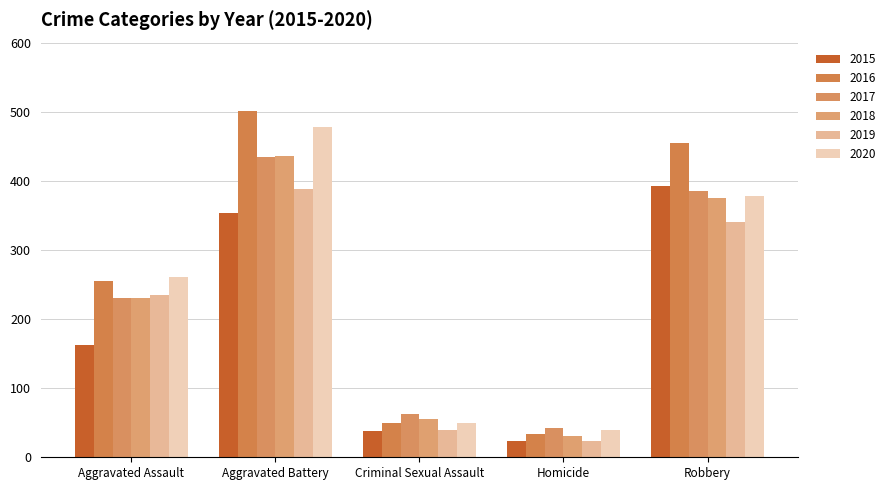

True or false: 2015 has a value of 23 at Homicide.

True